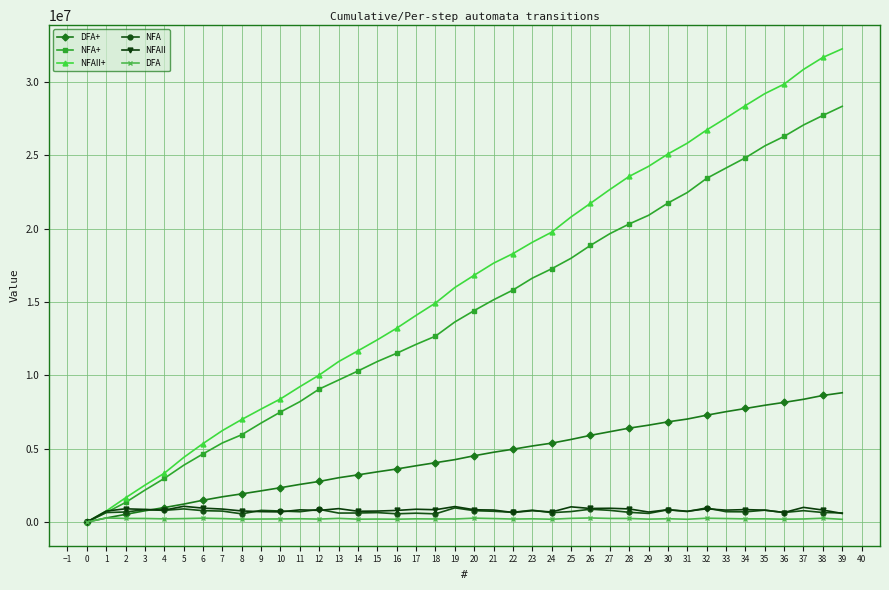

The value of DFA+ at 16 is 1922766. True or false?

False